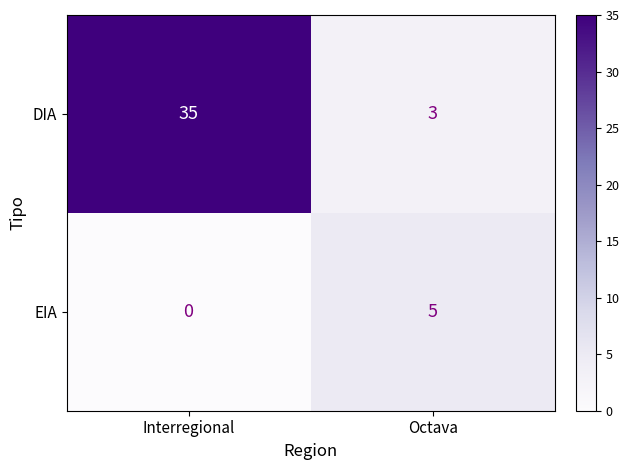

List the series in order of their peak value, lowest first.

EIA, DIA